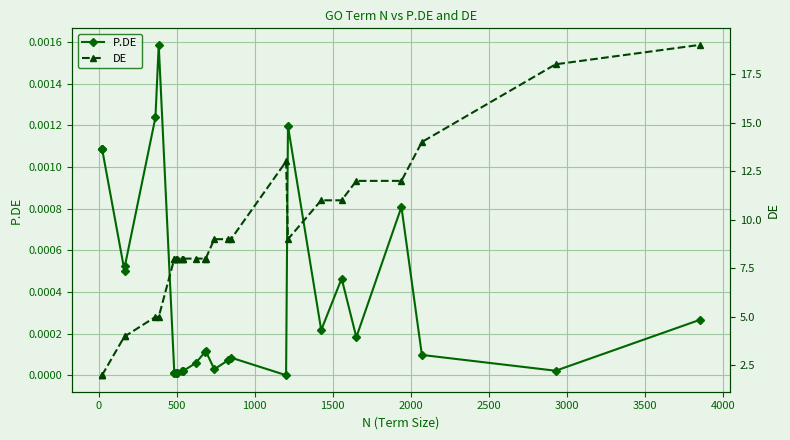

Rank the series by their maximum value, from lowest to highest.

P.DE, DE